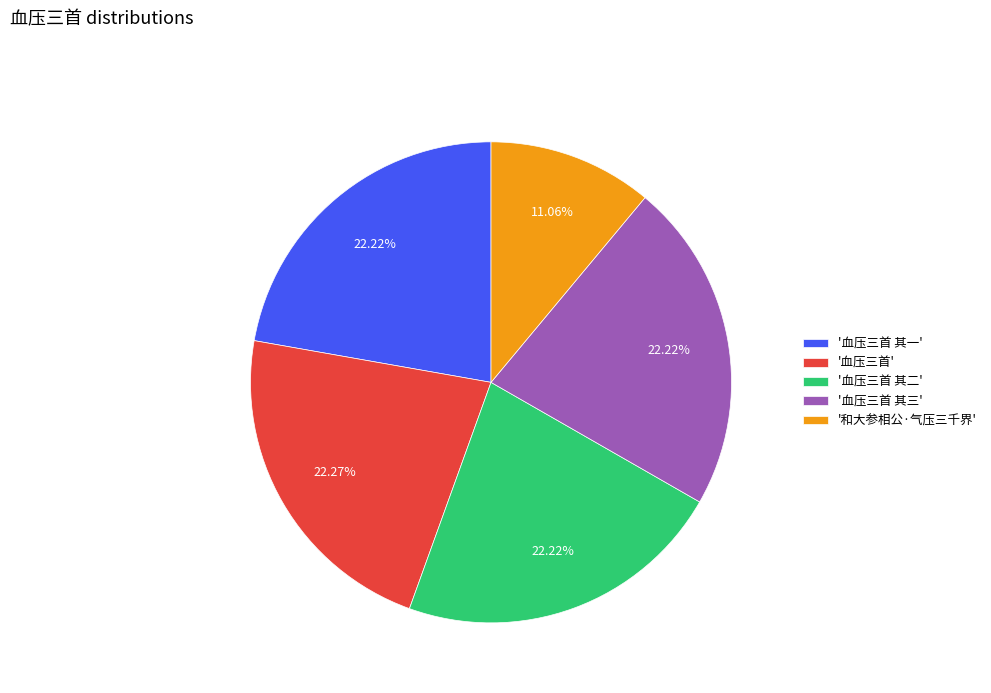

Do '和大参相公·气压三千界' and '血压三首 其二' together represent more than half of the pie?

No